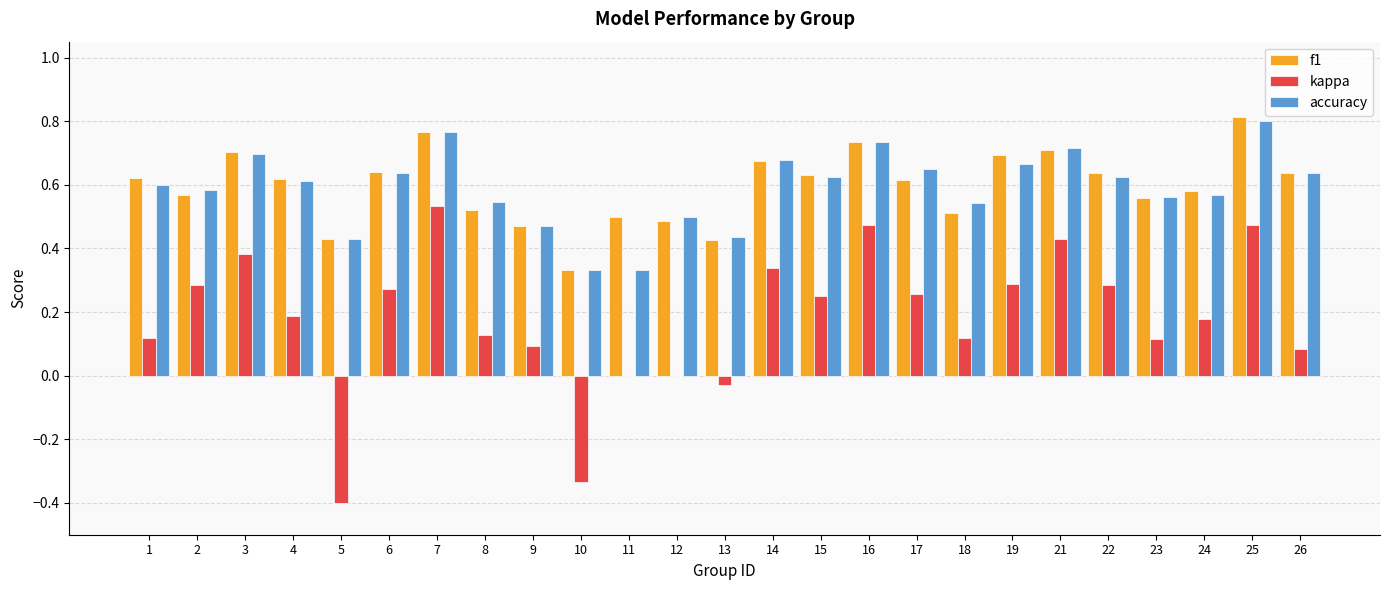

True or false: kappa has a value of -0.4 at 5.

True